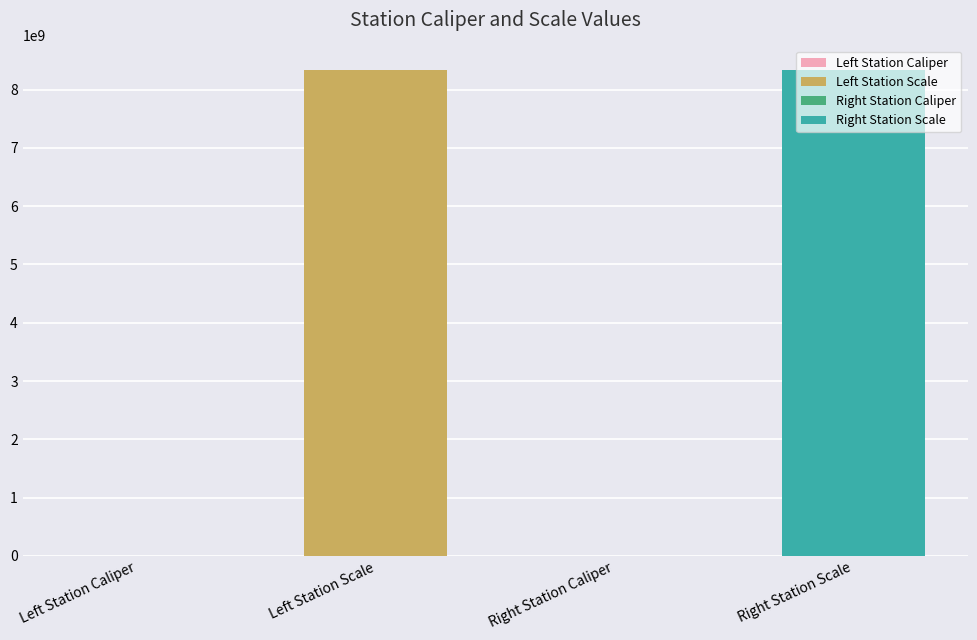

What position from the right is Left Station Scale?

3